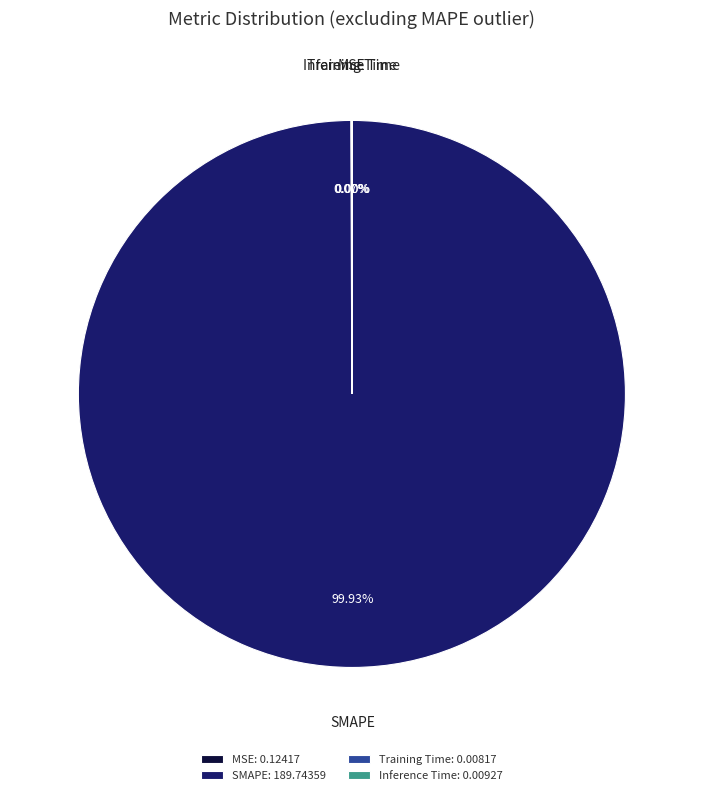

Is there any slice that represents more than half of the pie?

Yes